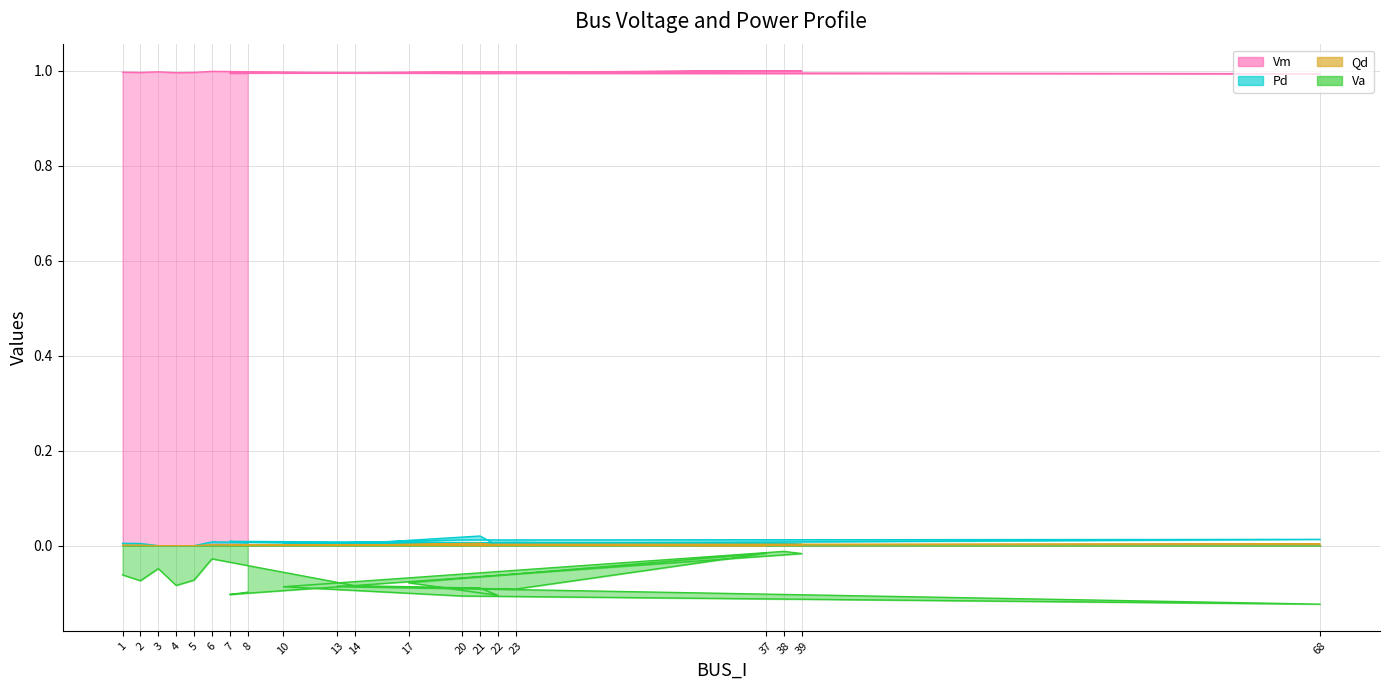

What is the spread (max minus min) of values at 14?

1.1